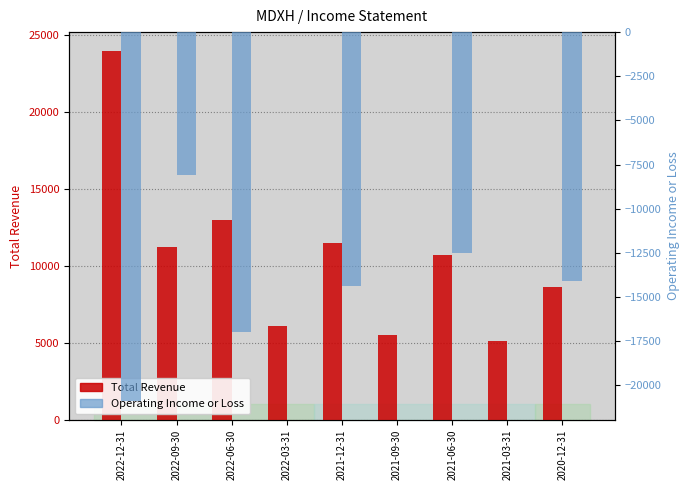

Where is Operating Income or Loss nearest to the value -10450?

2021-06-30